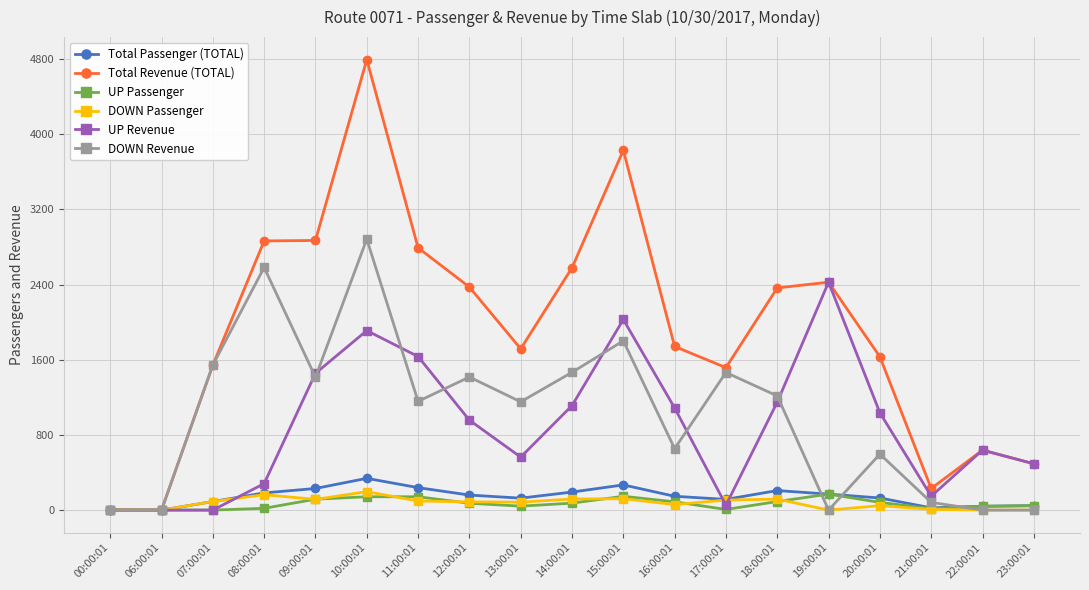

True or false: DOWN Passenger has more than 1 points higher than both neighbors.

True